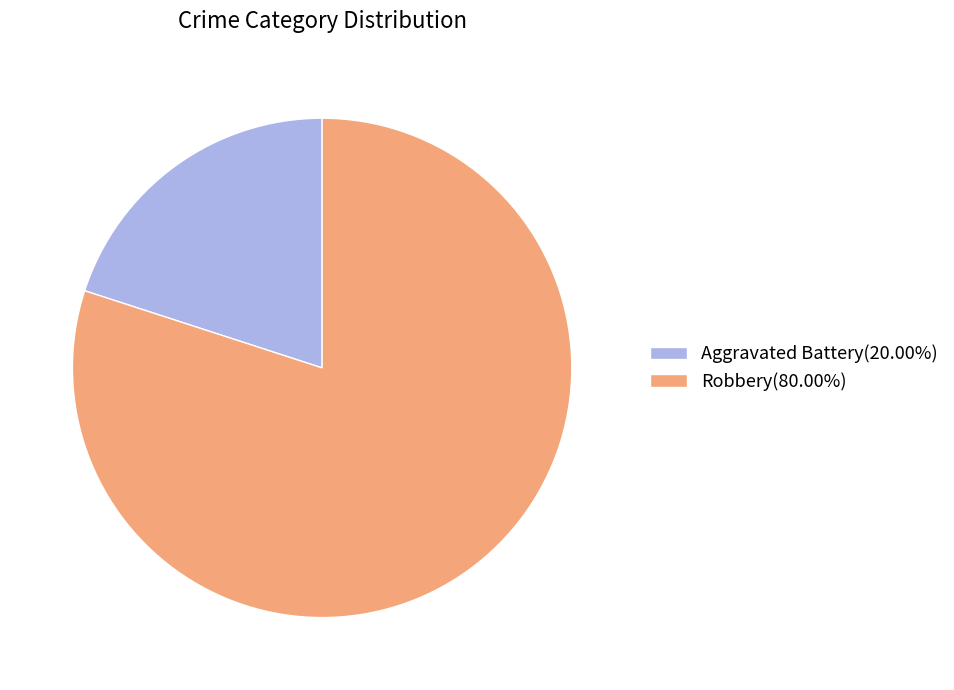

How many slices are in this pie chart?

2